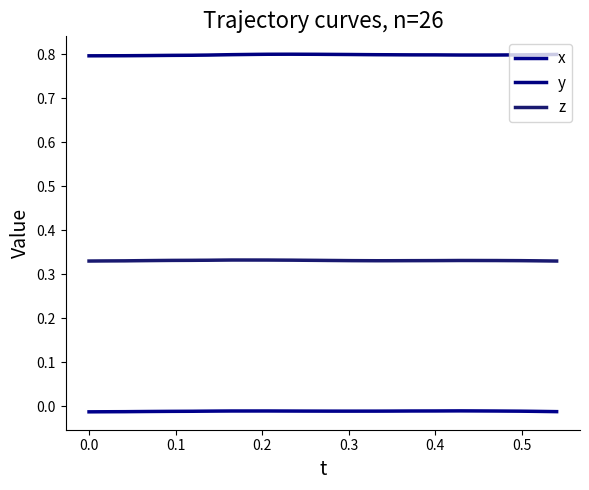

Does the chart display data point markers on the line(s)?

No